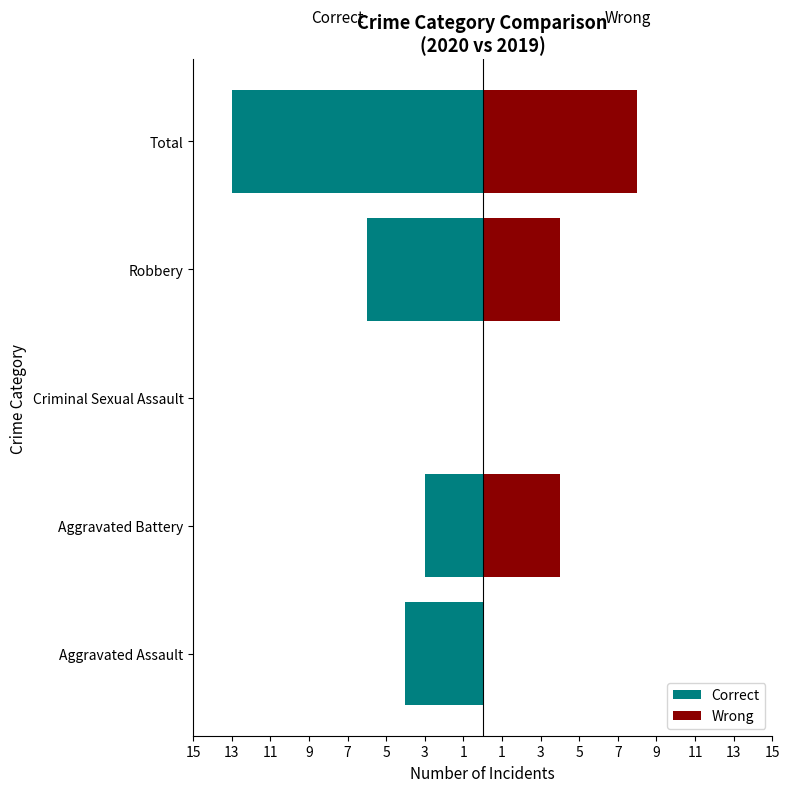

What is the difference between the maximum and minimum values in the Wrong series?

8